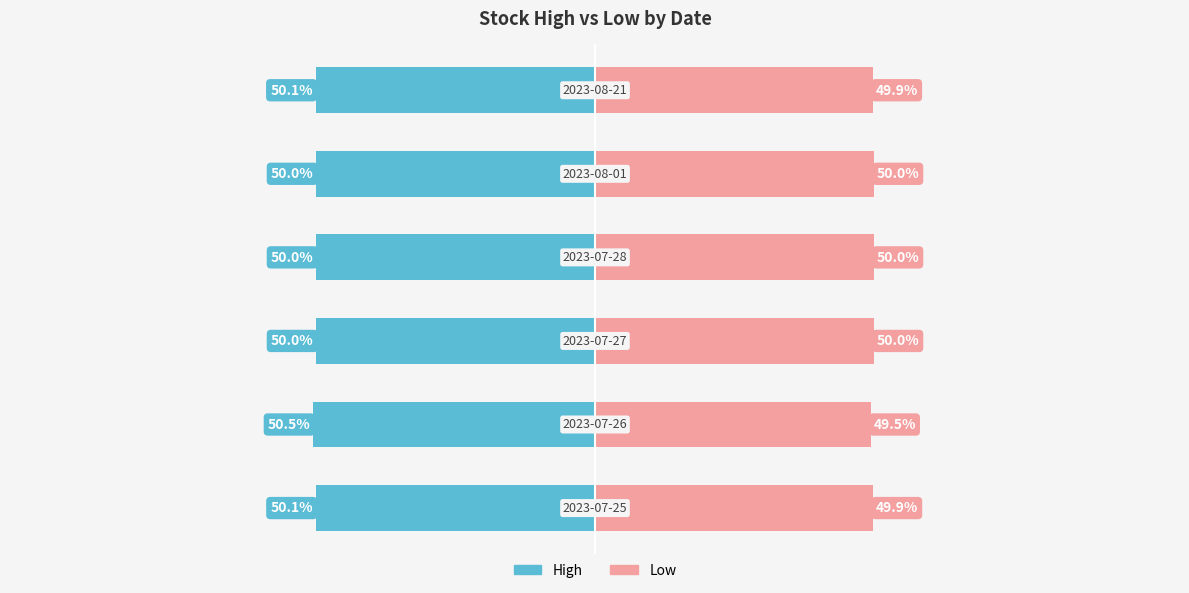

The value of High at 0 is -28.3. True or false?

False